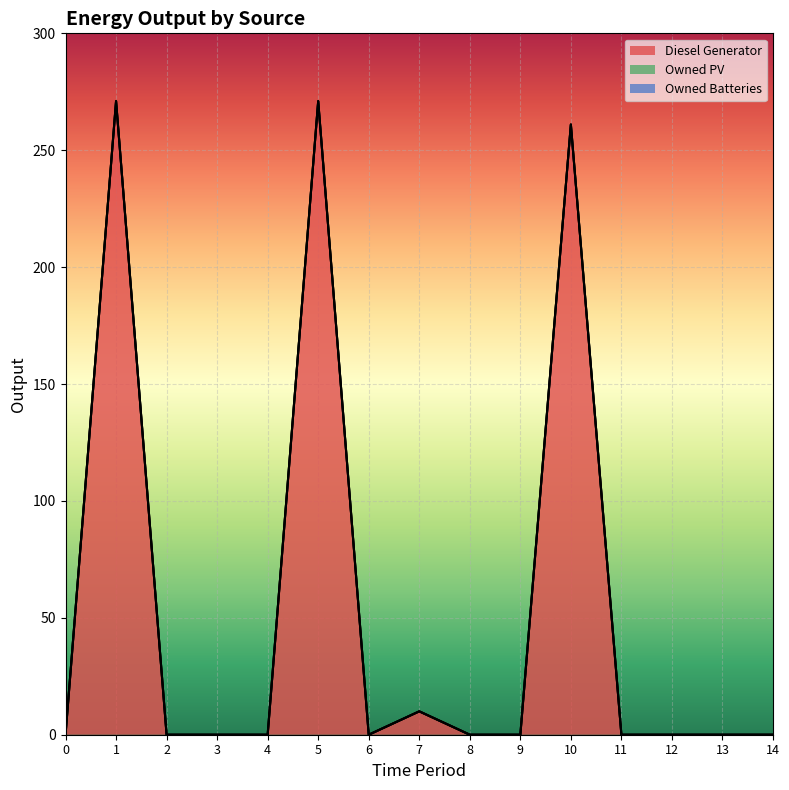

Which label corresponds to the largest value in the chart?

1